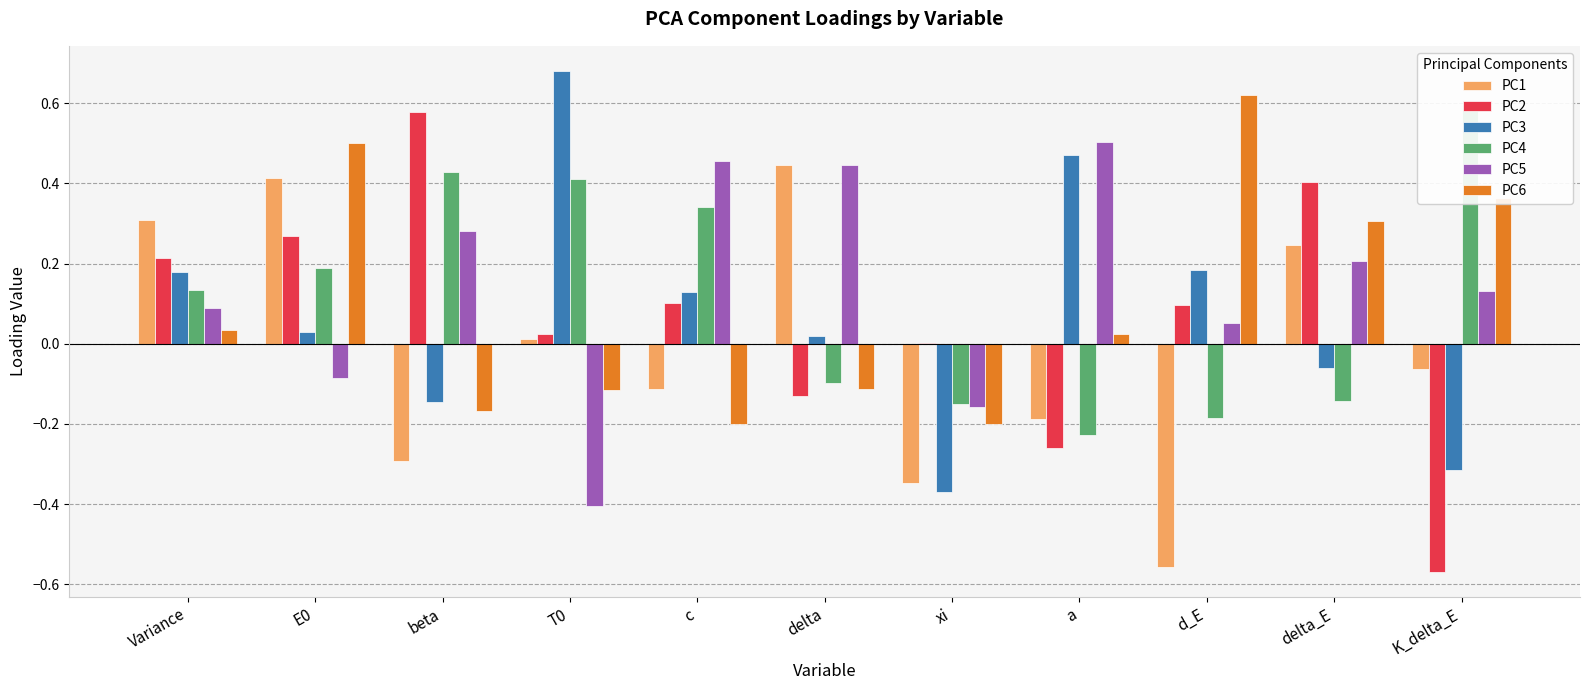

What is the difference between the second highest and second lowest values in the PC4 series?

0.6